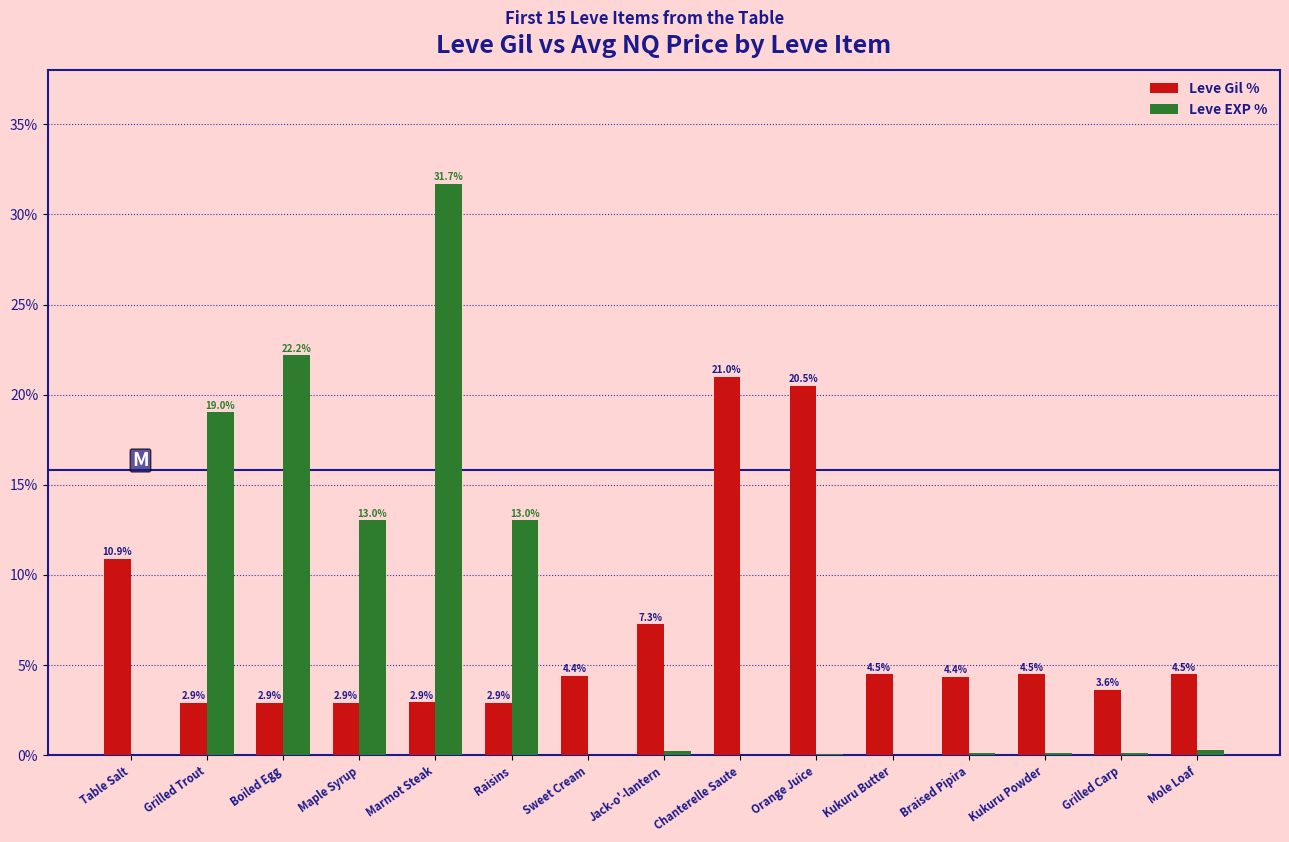

Is the value of Leve Gil % at Braised Pipira greater than the value of Leve EXP % at Jack-o'-lantern?

Yes